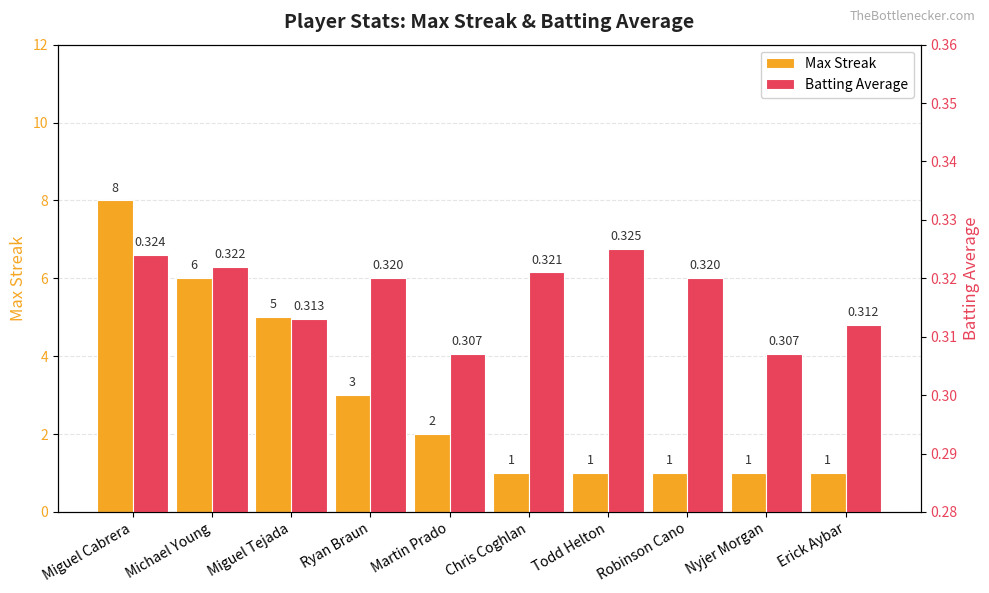

Which series has the widest spread of values?

Max Streak